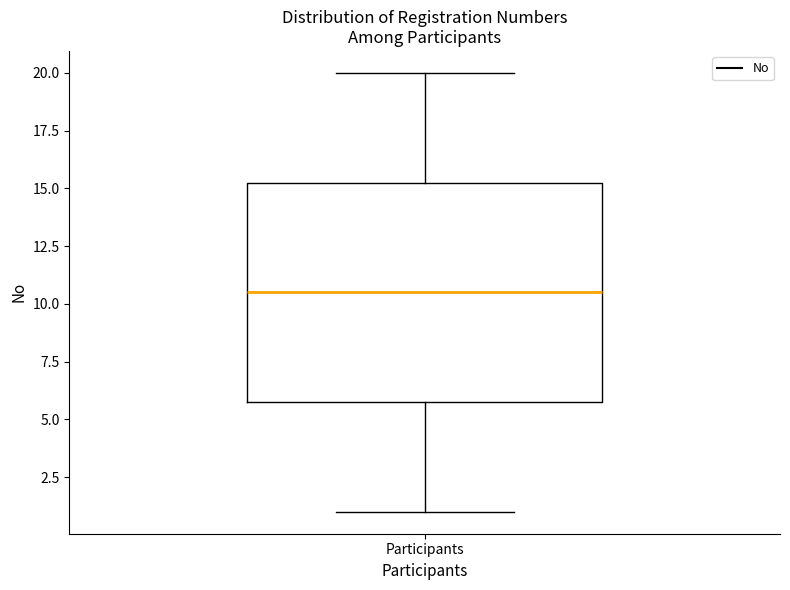

Transcribe this box plot: give where the median line is, the range the box spans, and where the two whiskers end, as read against the y-axis. The values are not printed on the chart, so give them approximately, as read against the axis.

median 10.5, box 6.0 to 15.5, whiskers 1.0 to 20.0